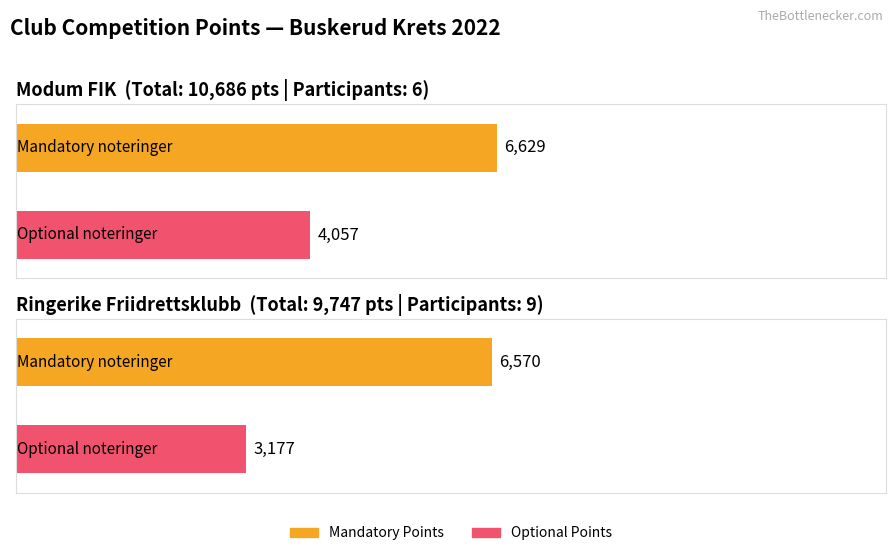

Where is Mandatory Points nearest to the value 6599?

Ringerike Friidrettsklubb